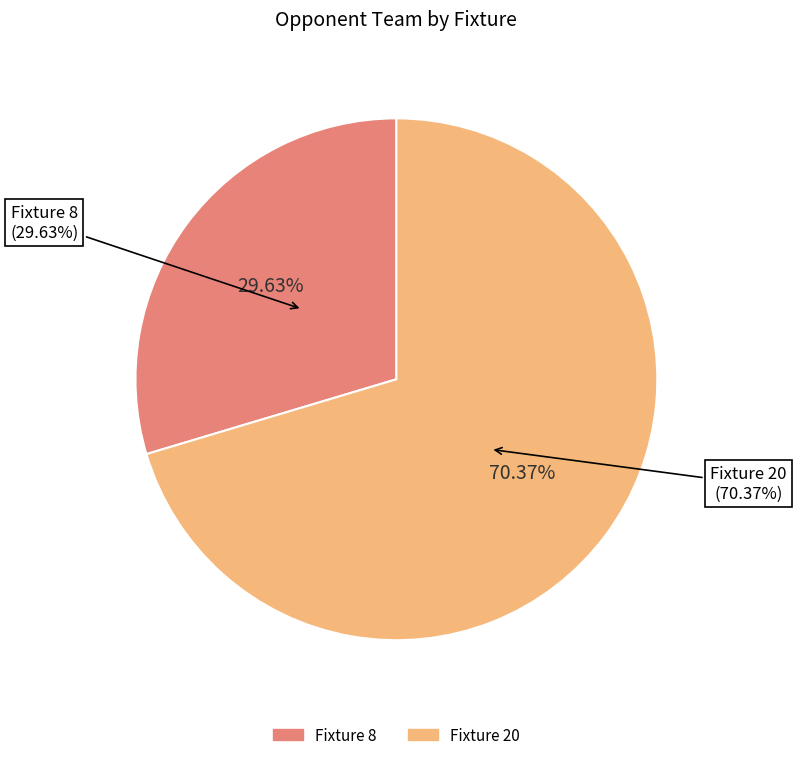

What percentage is NOT represented by Fixture 8?

70.4%